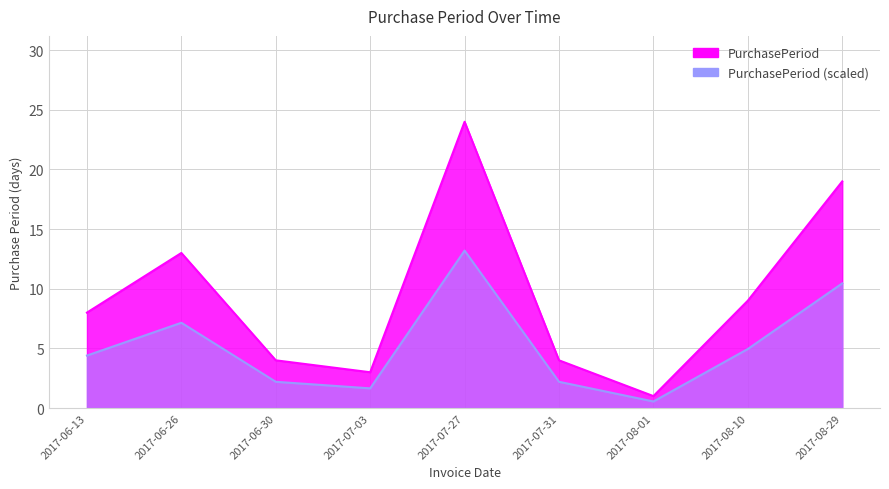

True or false: the data shows 13 at 2017-08-10.

False